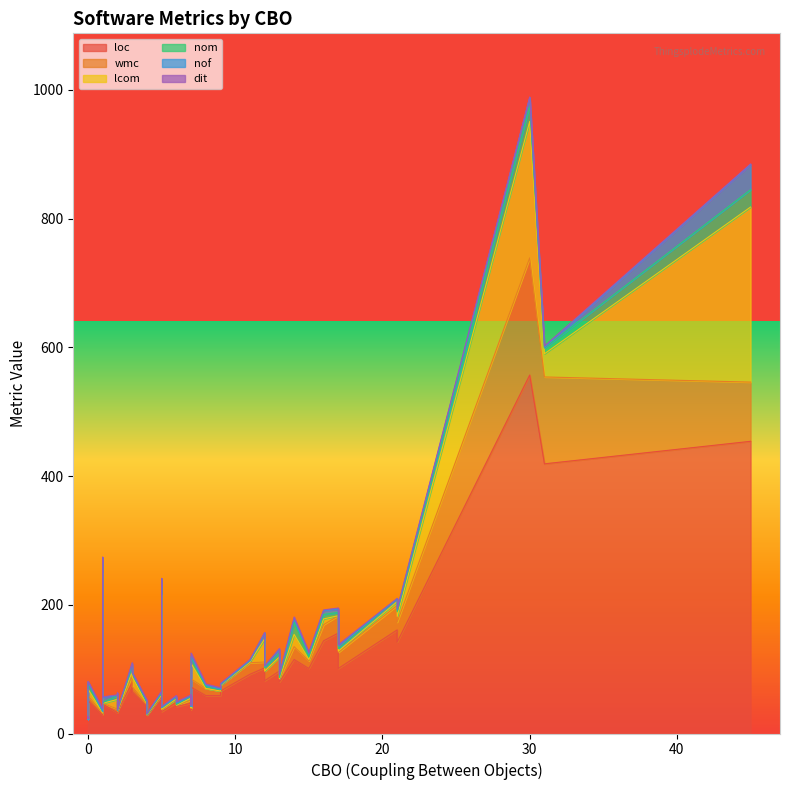

How many values in the wmc series exceed 9?

19